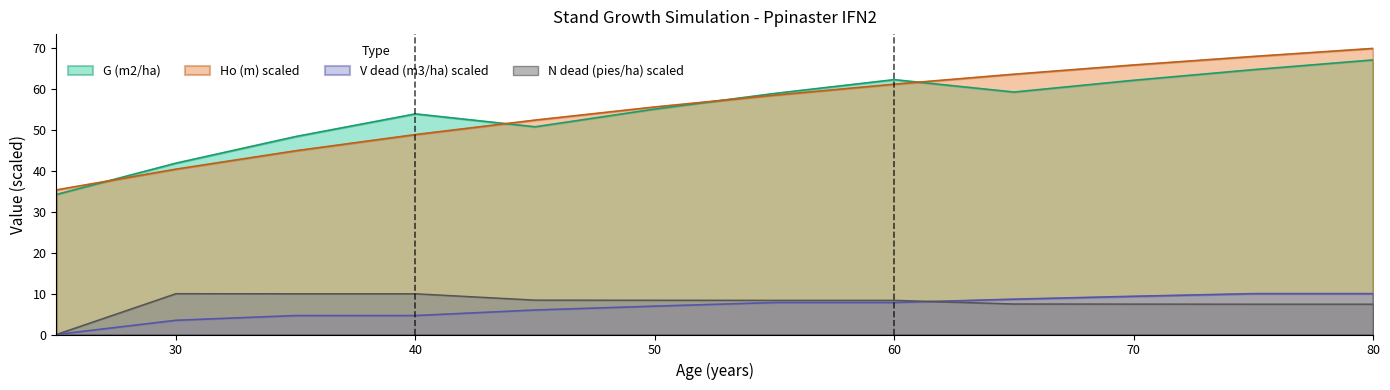

Reading right to left, what are all the values shown in this chart?

Ho (m): 80=70.0	75=68.0	70=66.0	65=63.7	60=61.2	55=58.6	50=55.7	45=52.5	40=48.9	35=45.0	30=40.5	25=35.4
G (m2/ha): 80=67.2	75=64.8	70=62.2	65=59.3	60=62.4	55=59.0	50=55.2	45=50.8	40=54.0	35=48.4	30=41.9	25=34.2
N dead (pies/ha): 80=7.4	75=7.4	70=7.4	65=7.5	60=8.4	55=8.4	50=8.4	45=8.4	40=10.0	35=10.0	30=10.0	25=0.0
V dead (m3/ha): 80=10.0	75=10.0	70=9.4	65=8.6	60=7.8	55=7.8	50=6.9	45=6.0	40=4.6	35=4.6	30=3.5	25=0.0